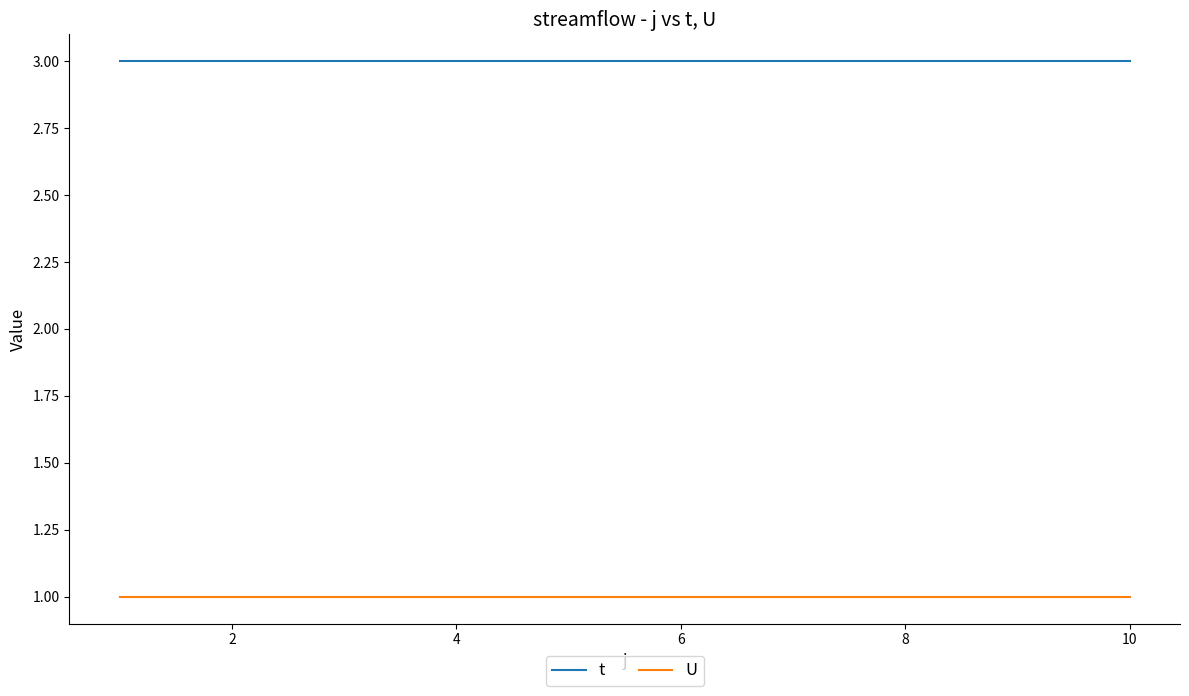

Rank the series by their average value, from highest to lowest.

t, U